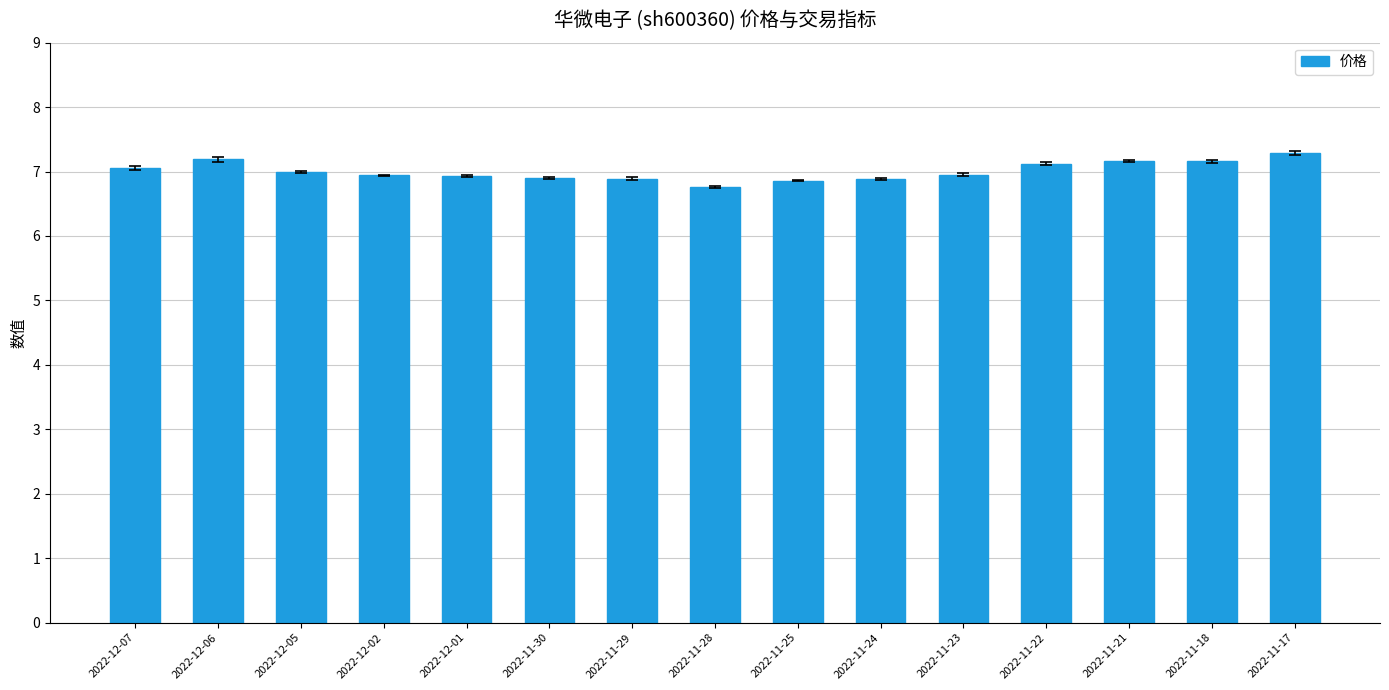

What is the change in value from 2022-12-01 to 2022-11-21?

+0.2